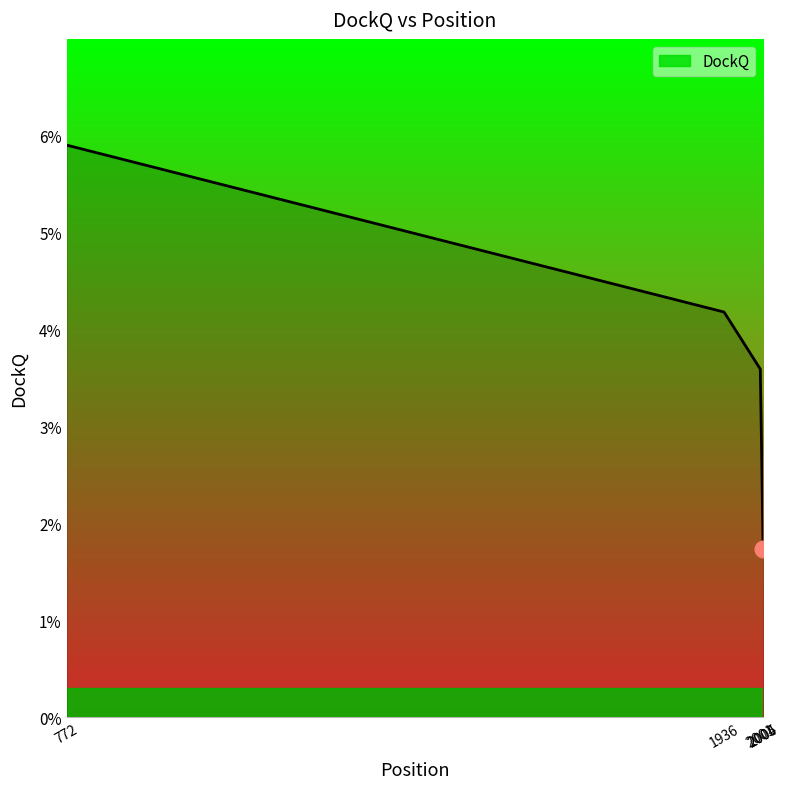

Does the chart display data point markers on the line(s)?

No